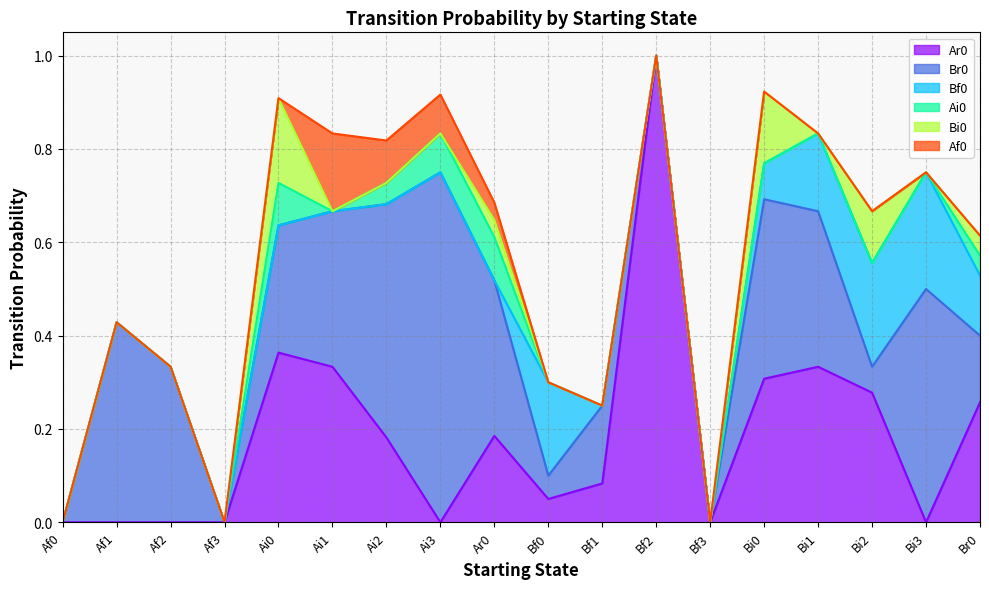

What is the average value of the Bf0 series?

0.1